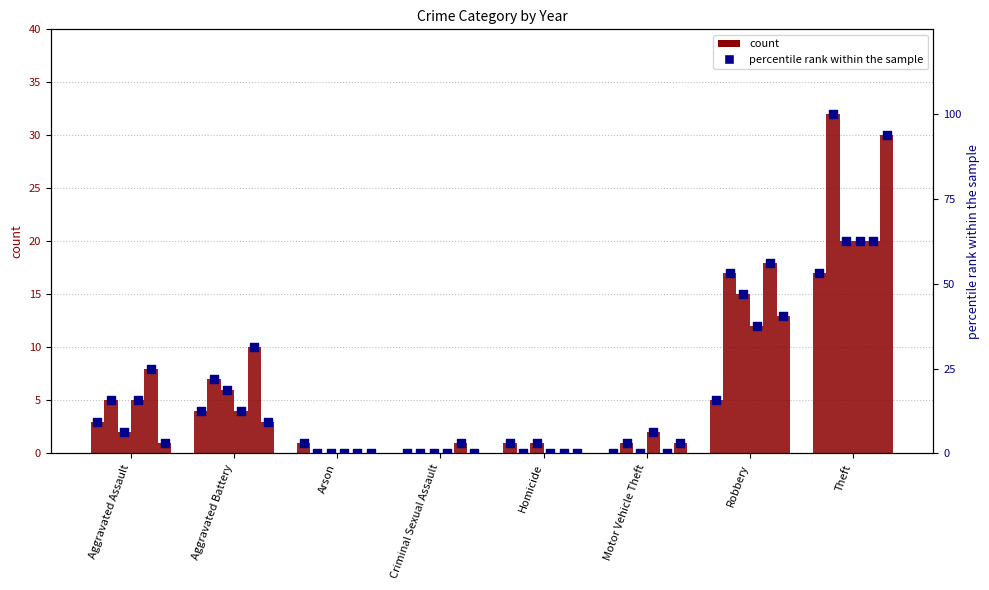

Between Motor Vehicle Theft and Arson, which is larger?

Arson